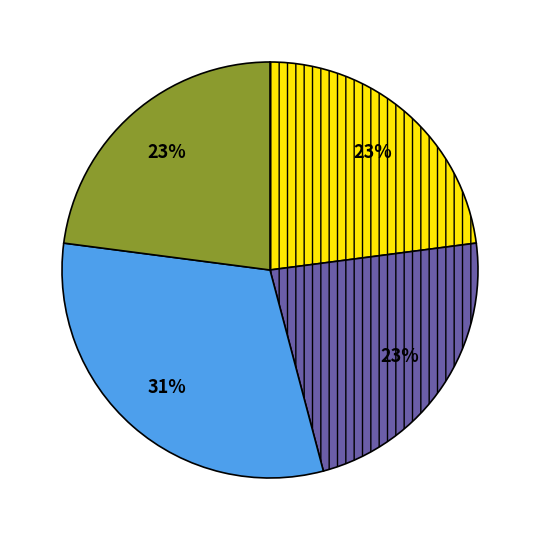

How many slices are in this pie chart?

4